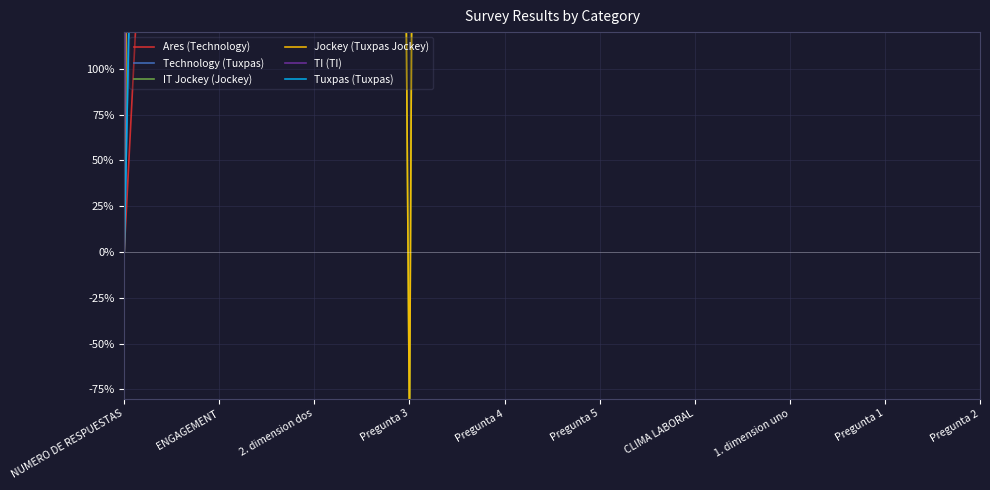

What position from the right is 1. dimension uno?

3